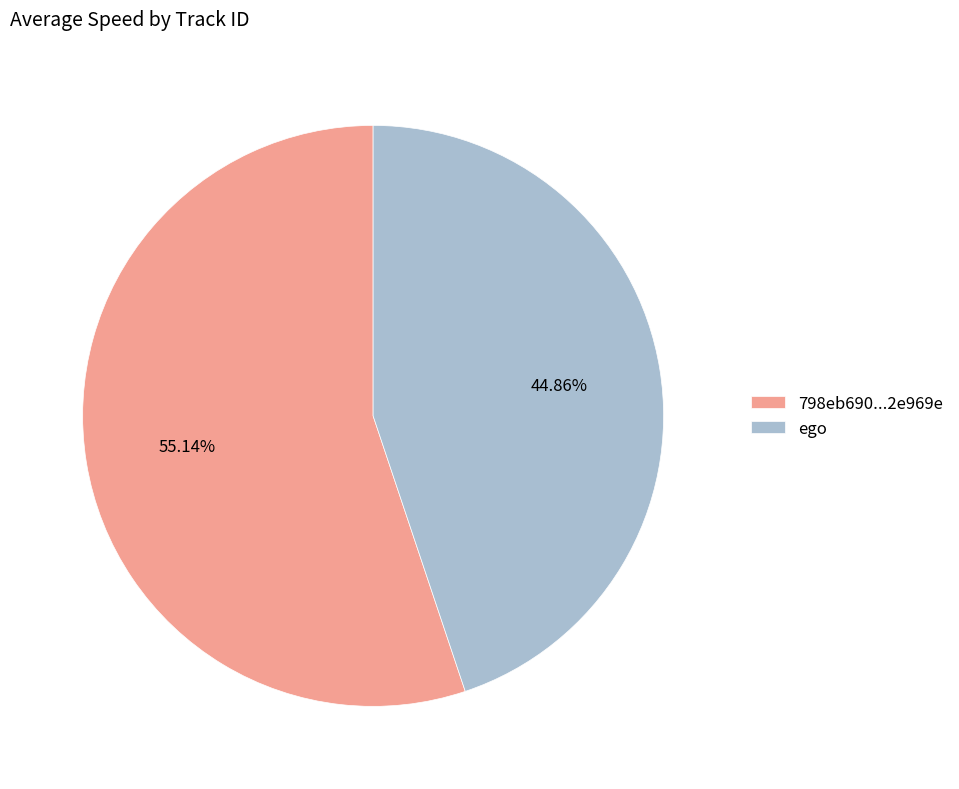

Which has a higher value, ego or 798eb690...2e969e?

798eb690...2e969e